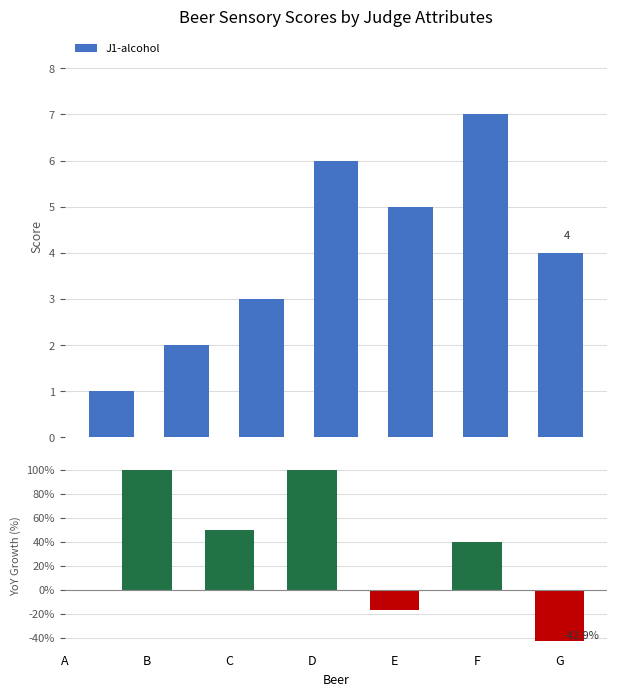

List the labels in order of value, smallest first.

A, B, C, G, E, D, F